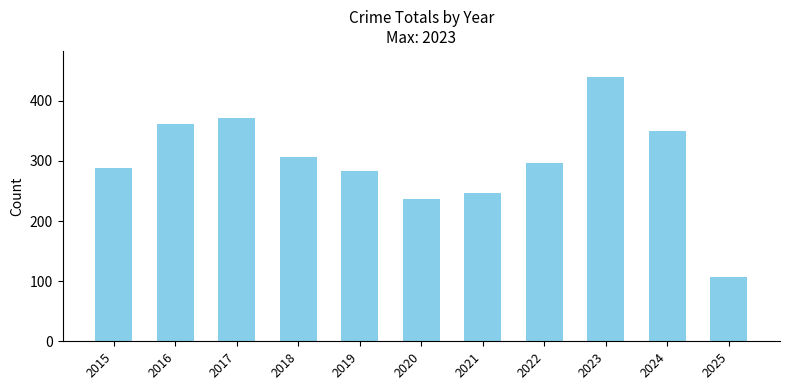

What is the difference between the maximum and second lowest values?

202